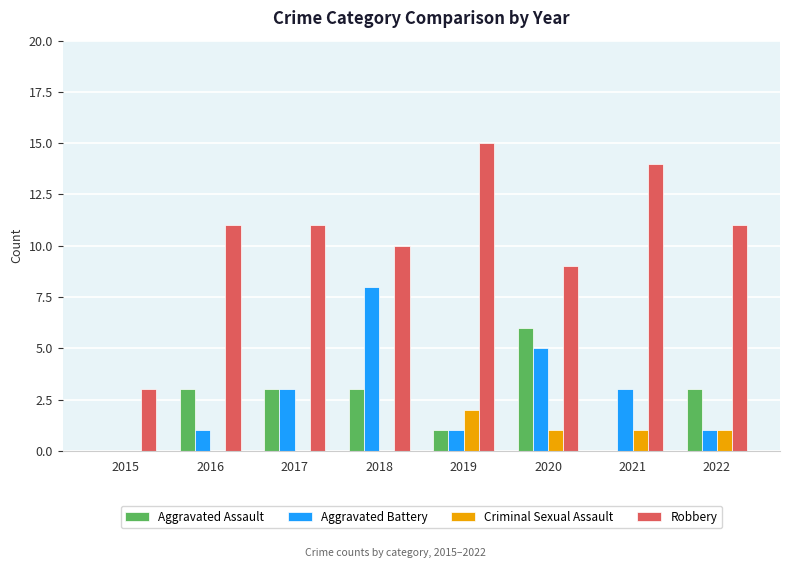

What is the sum of the Robbery values at 2018 and 2019?

25